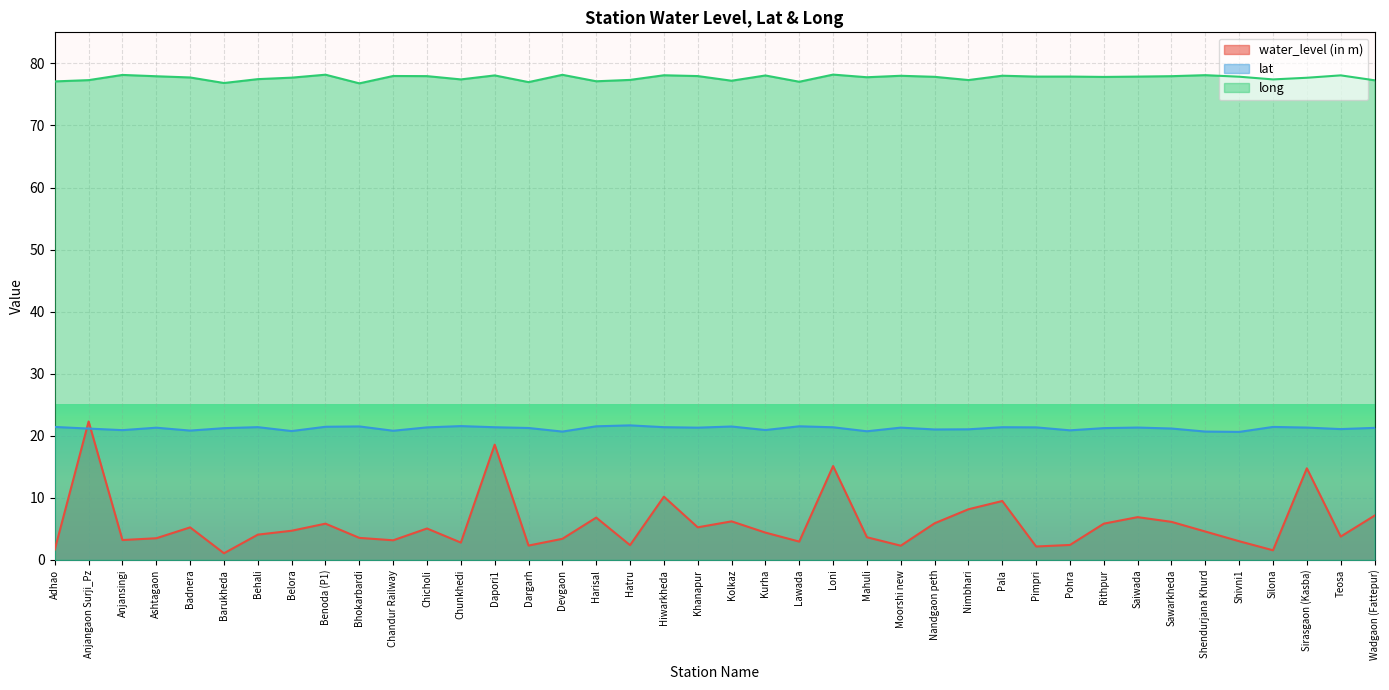

At which label does long reach its peak?

Loni